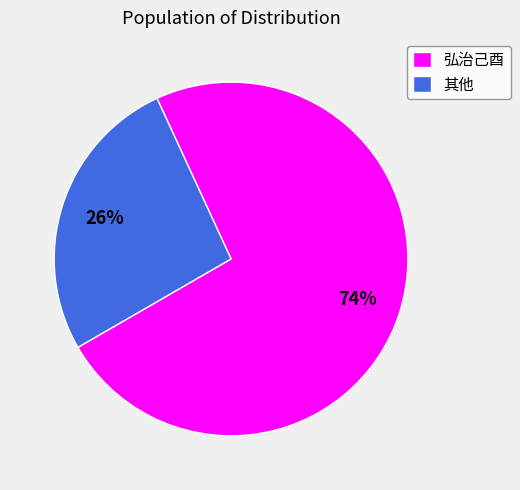

Which has a higher value, 弘治己酉 or 其他?

弘治己酉